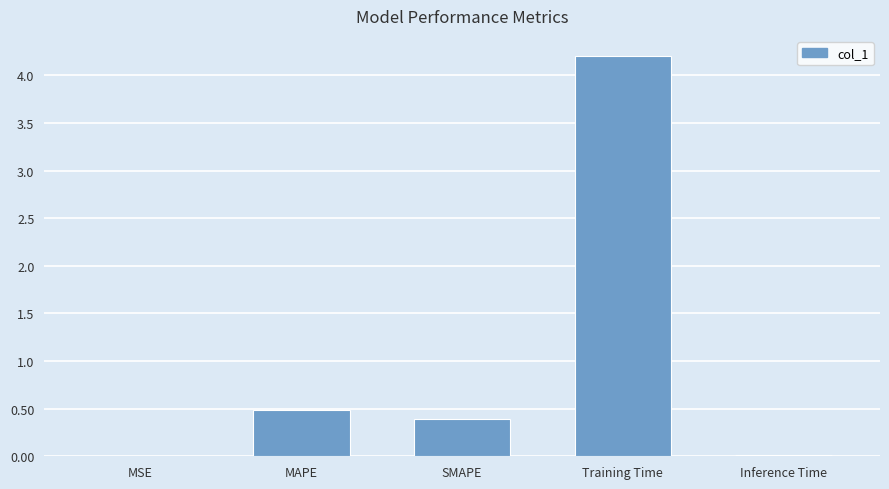

What is the sum of all values?

5.1